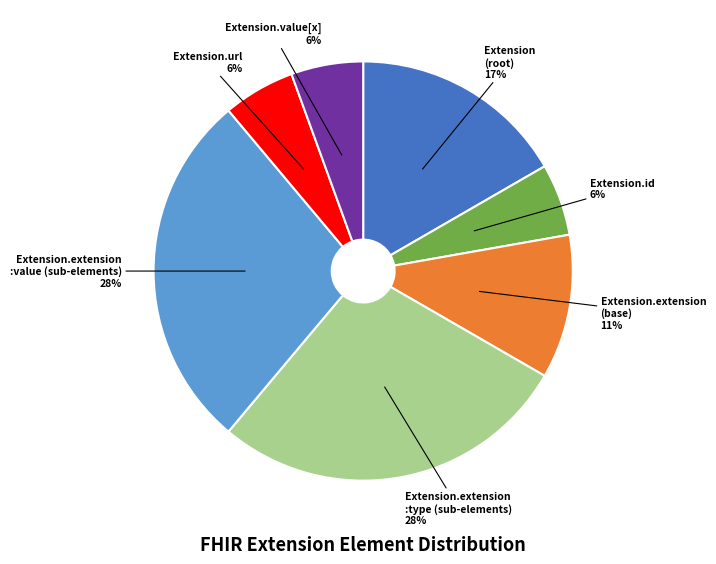

Is there any slice that represents more than half of the pie?

No